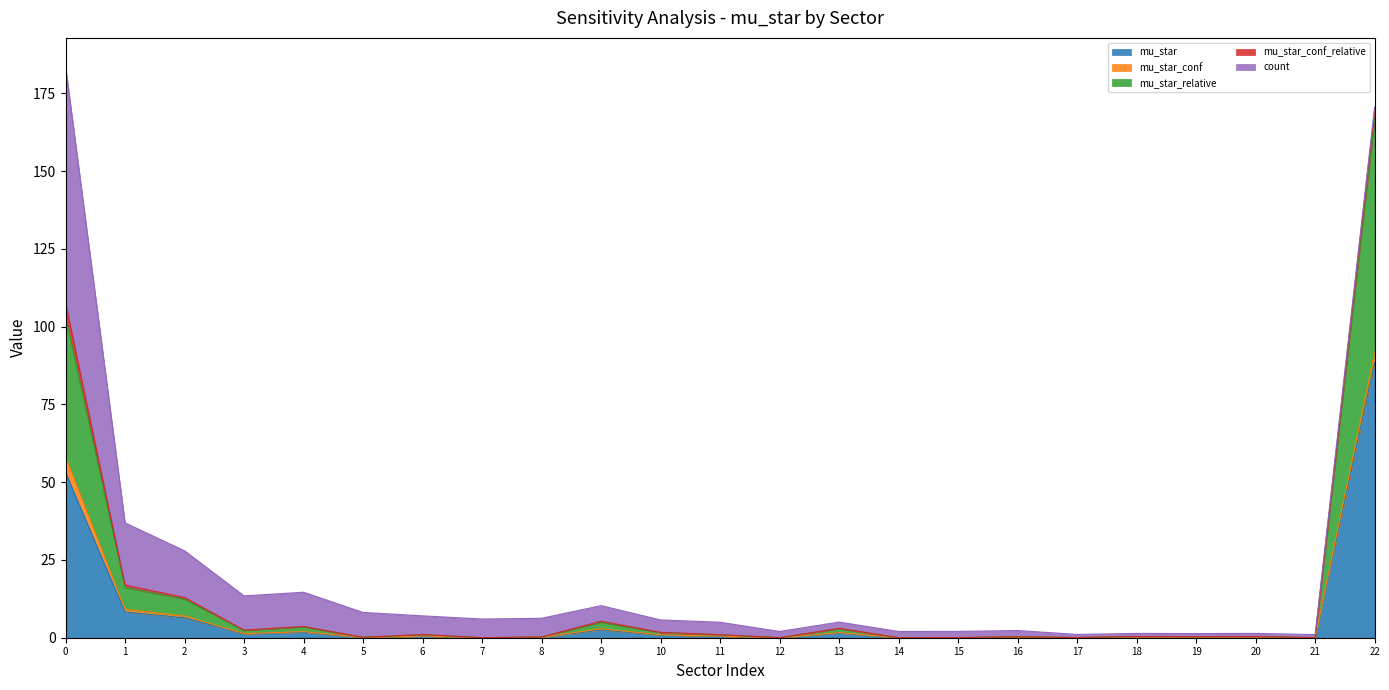

At which label does mu_star reach its peak?

22